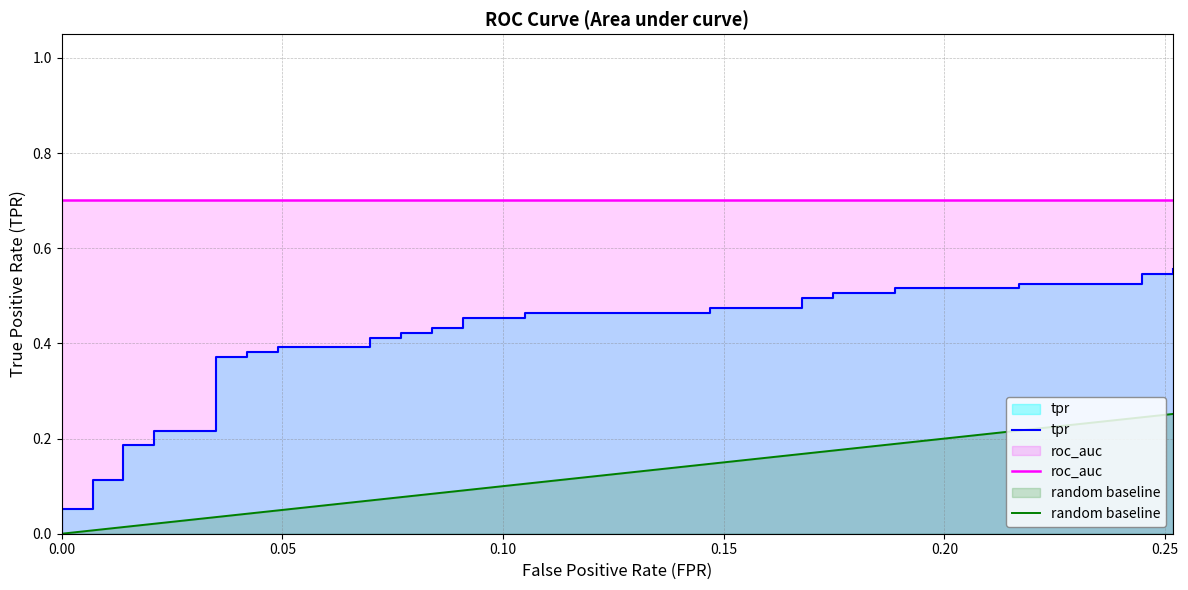

Does the chart have visible grid lines?

Yes